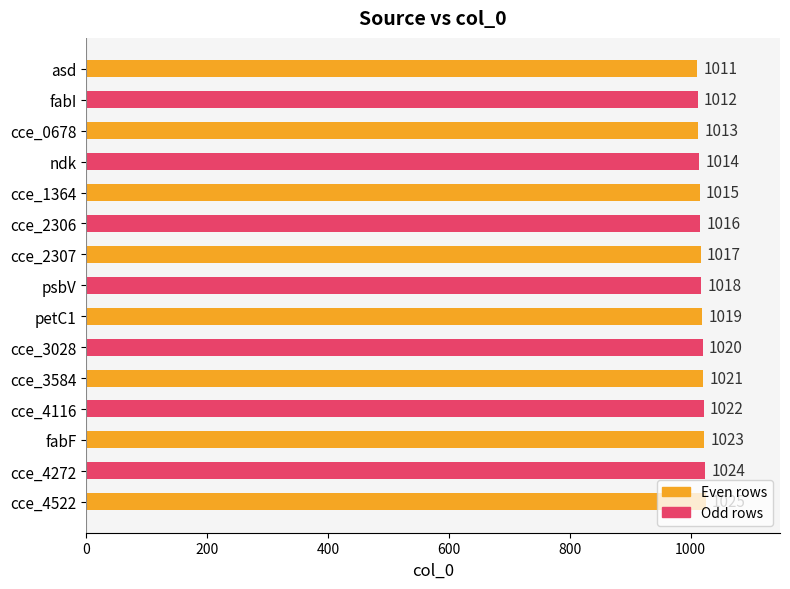

Which label corresponds to the largest value in the chart?

cce_4522